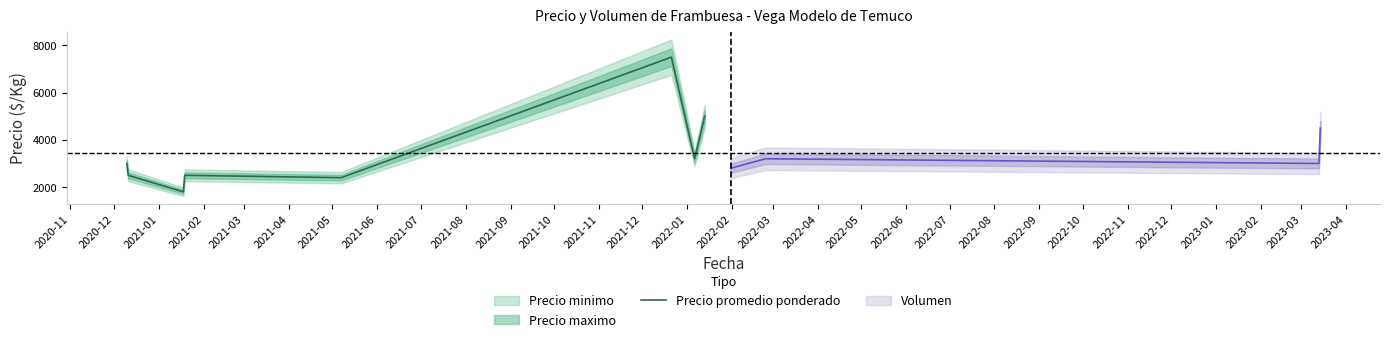

Between 2021-06 and 2021-05, which is larger?

2021-06